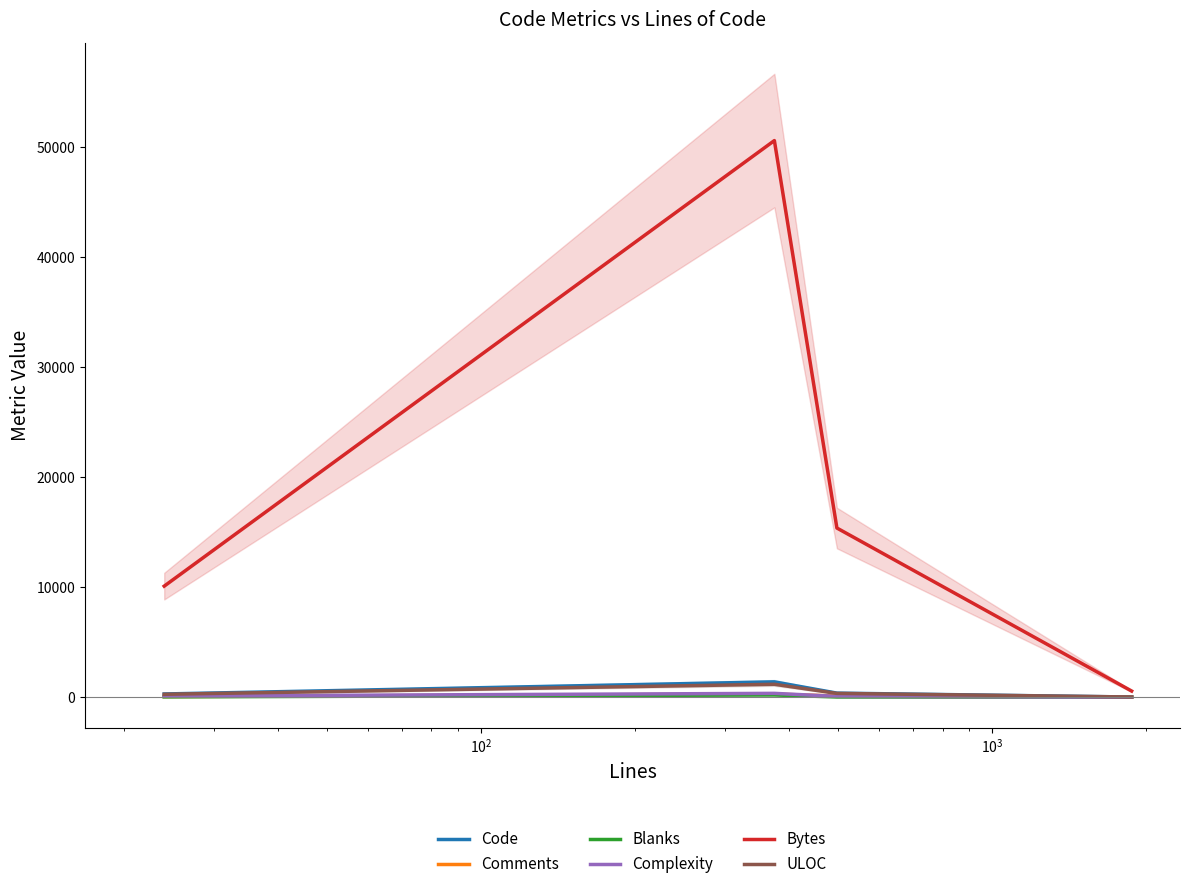

Reading left to right, what are all the values shown in this chart?

Code: 292	1392	370	13
Comments: 53	282	108	4
Blanks: 30	201	19	7
Complexity: 104	348	73	0
Bytes: 10099	50624	15385	558
ULOC: 263	1175	344	17